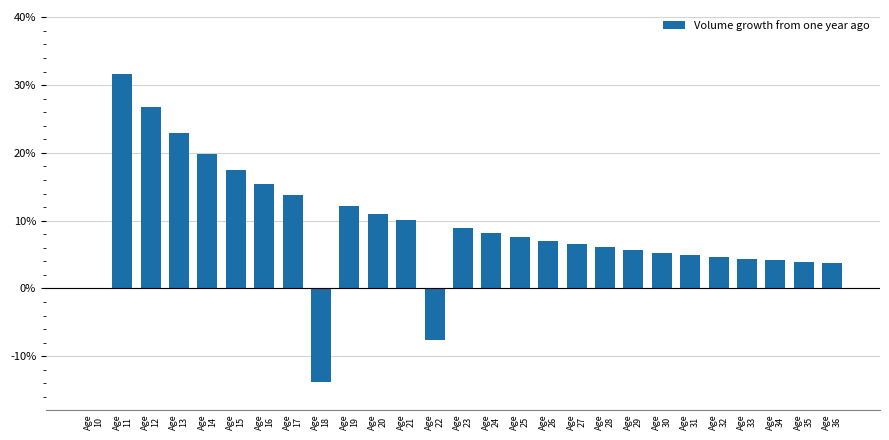

Is it true that the value at Age
27 is 2.2?

False